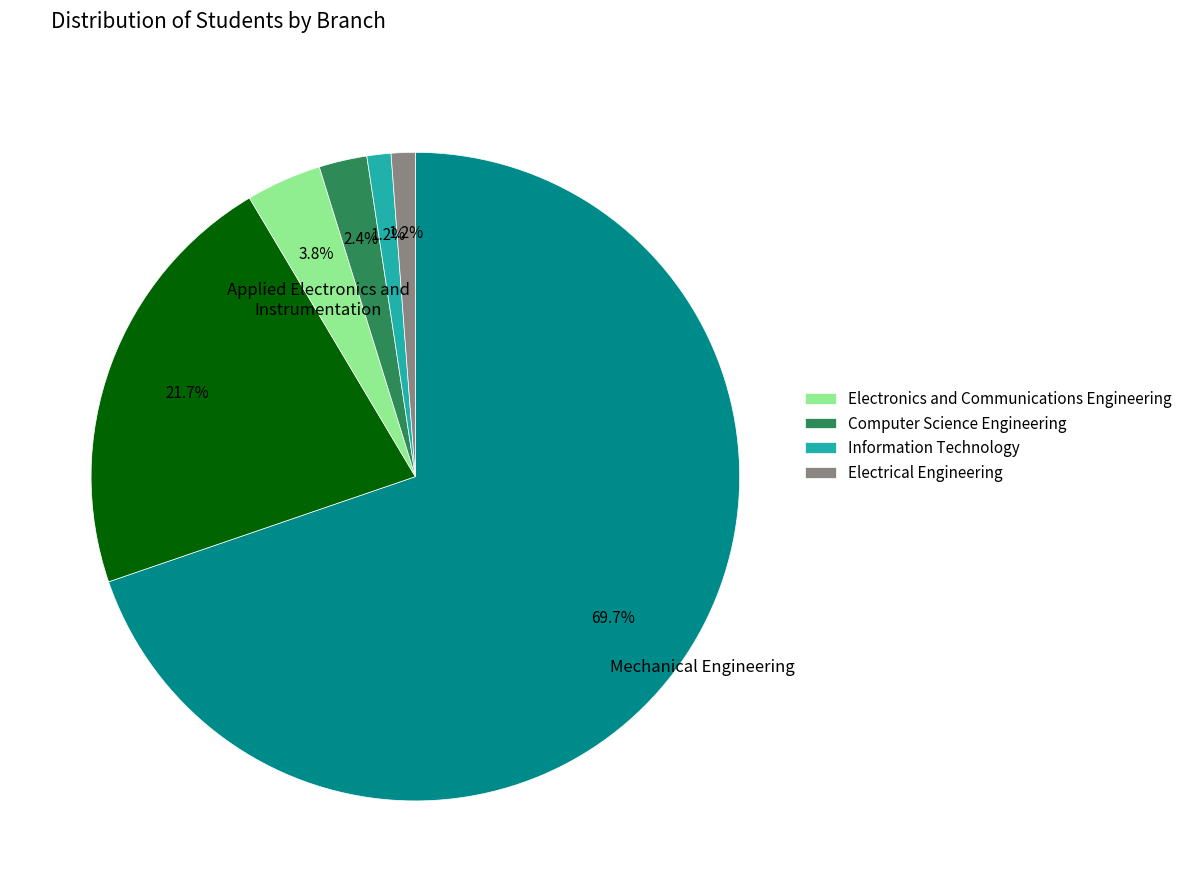

Is there any slice that represents more than half of the pie?

Yes